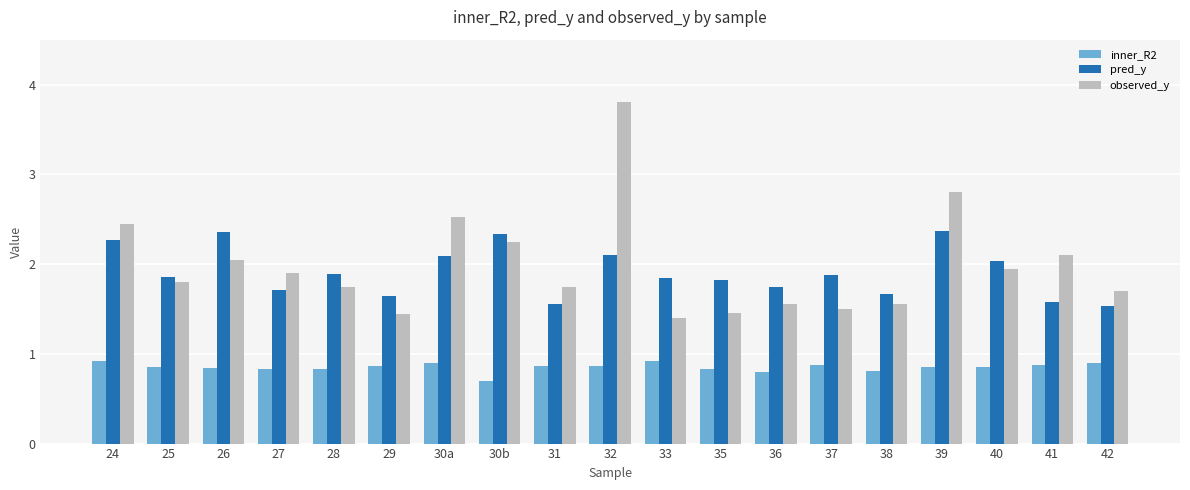

What is the label of the 18th bar from the left?

41